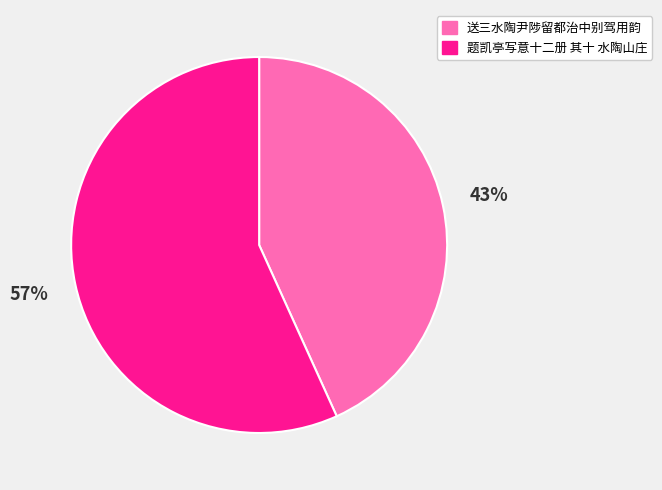

What is the ratio of the value at 送三水陶尹陟留都治中别驾用韵 to the value at 题凯亭写意十二册 其十 水陶山庄?

0.8